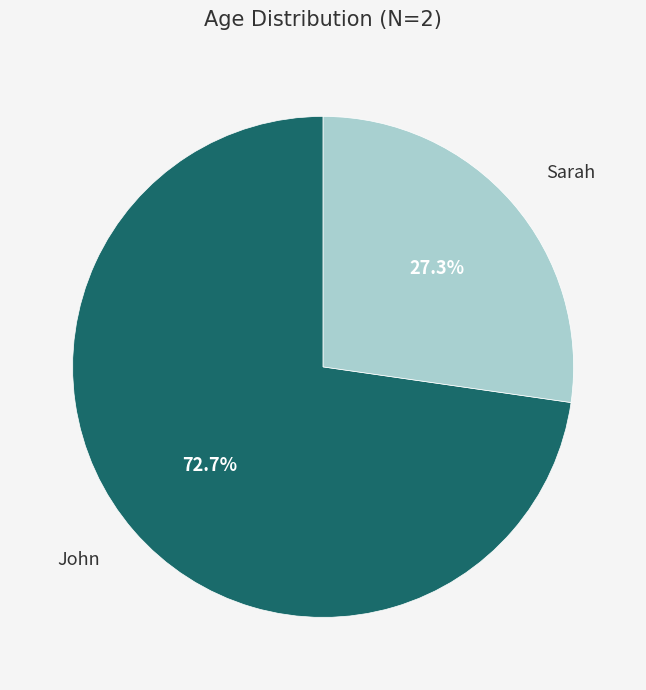

To the nearest percent, what is the difference between the John and Sarah slice percentages?

45%